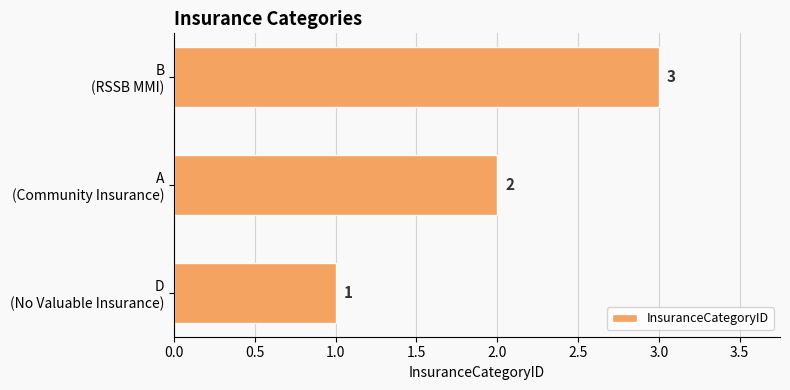

What is the greatest value displayed?

3